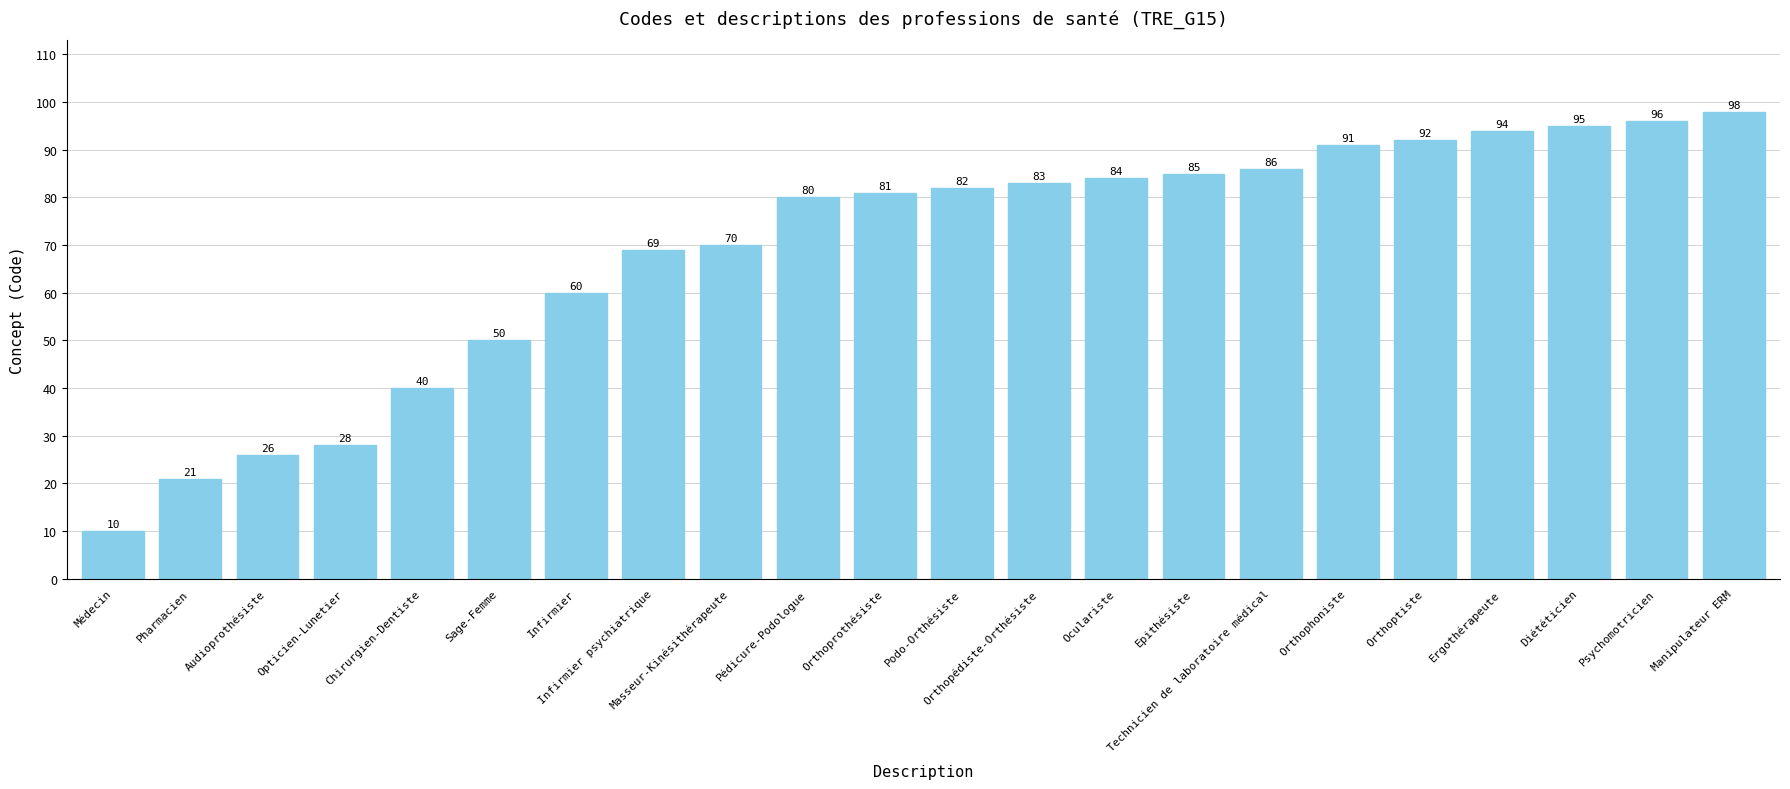

How many data points are less than 82?

11